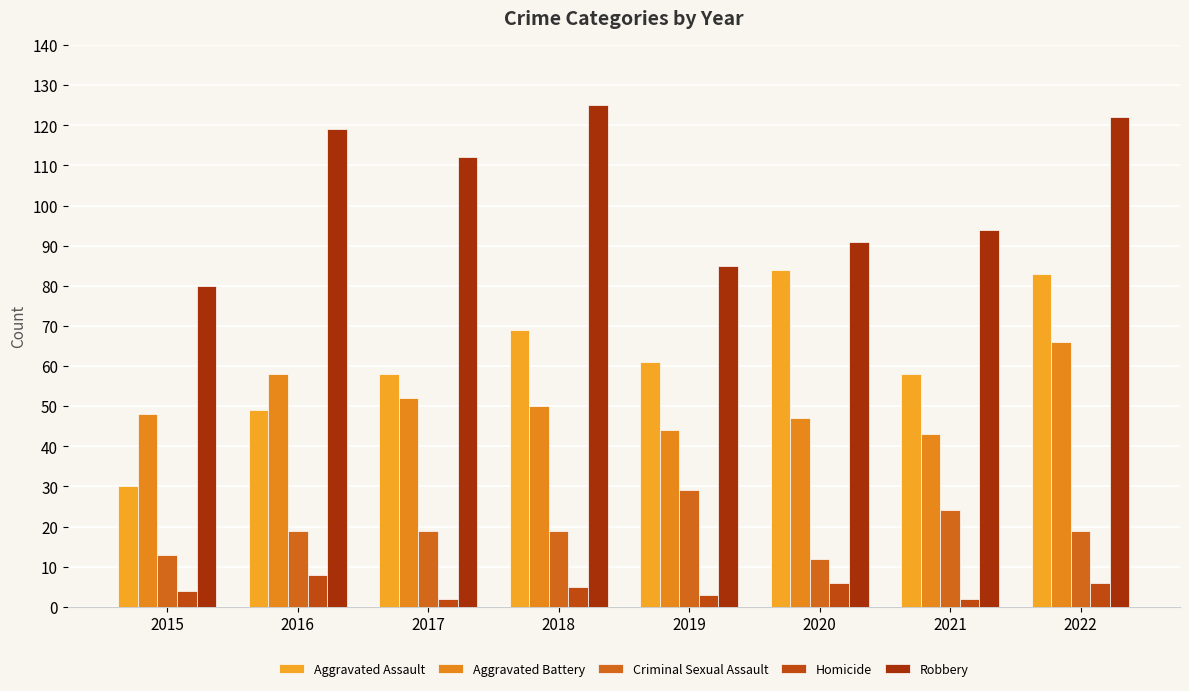

What are all the series names shown in the legend?

Aggravated Assault, Aggravated Battery, Criminal Sexual Assault, Homicide, Robbery